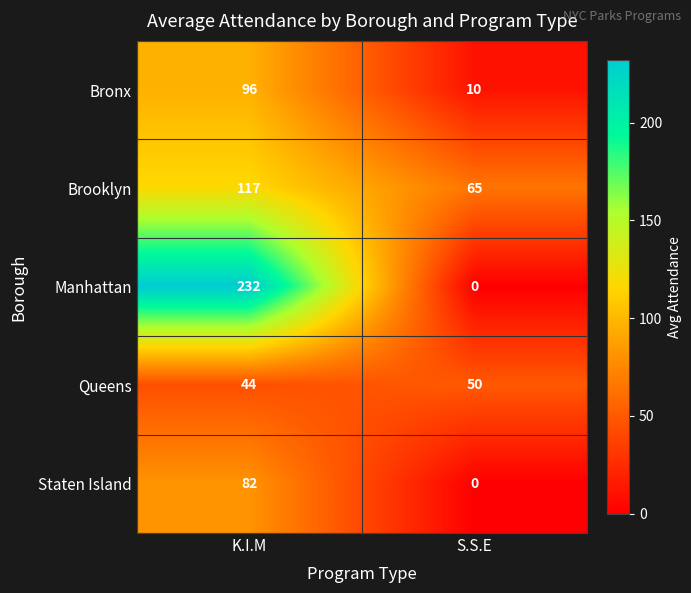

Count the number of categories in the chart.

2